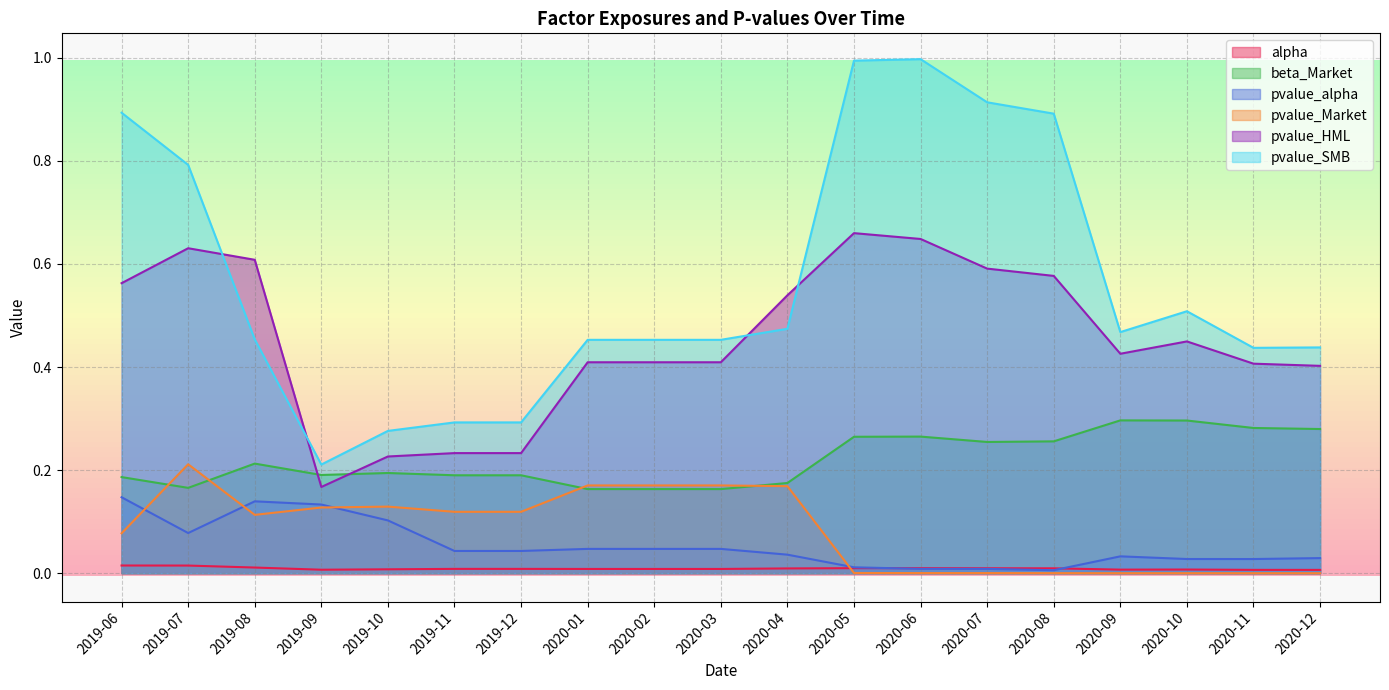

Which has a higher value, 2020-05 or 2019-10?

2020-05